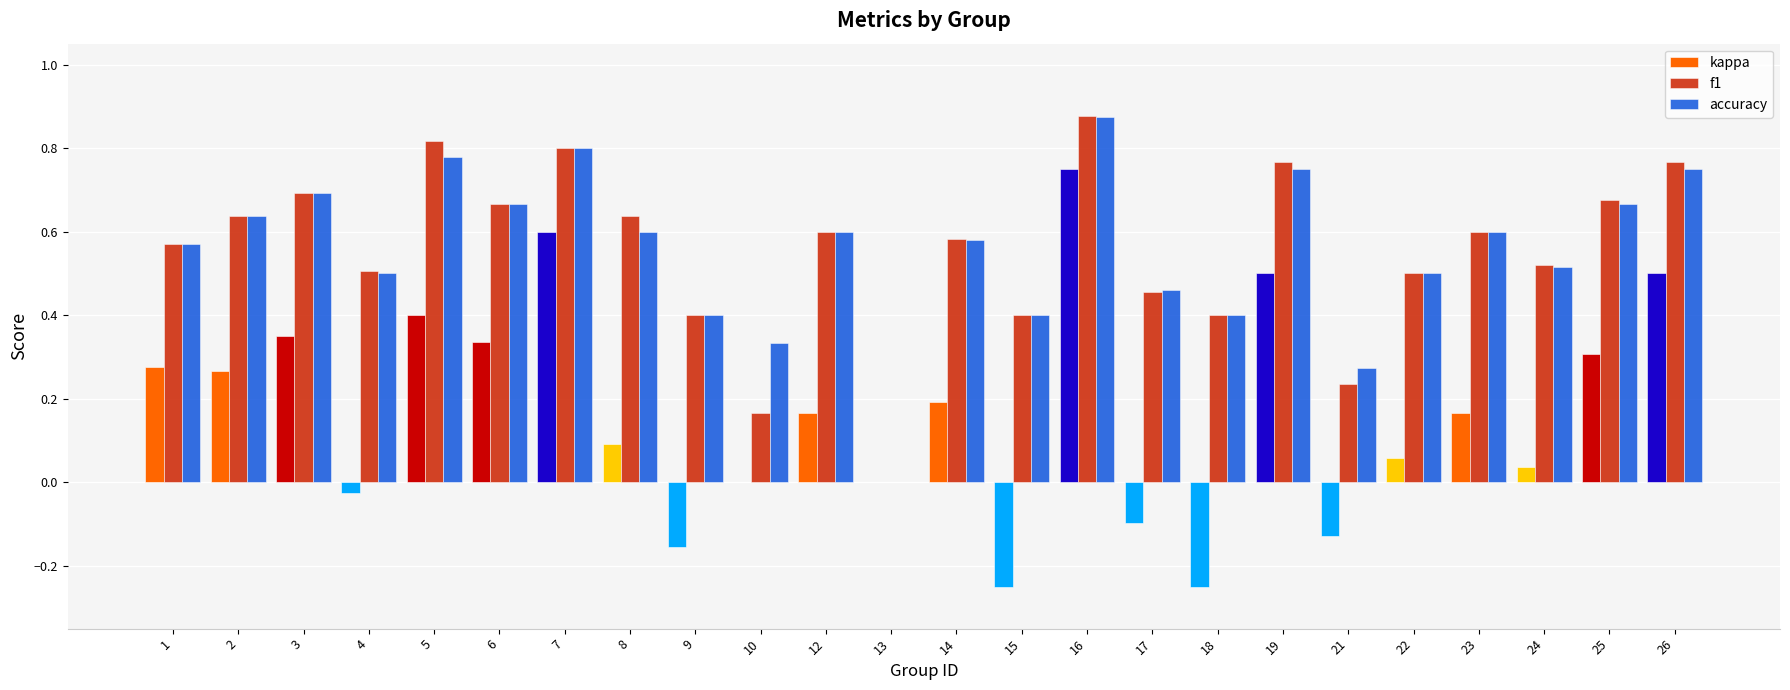

Is it true that f1 equals 0.8 at 7?

True